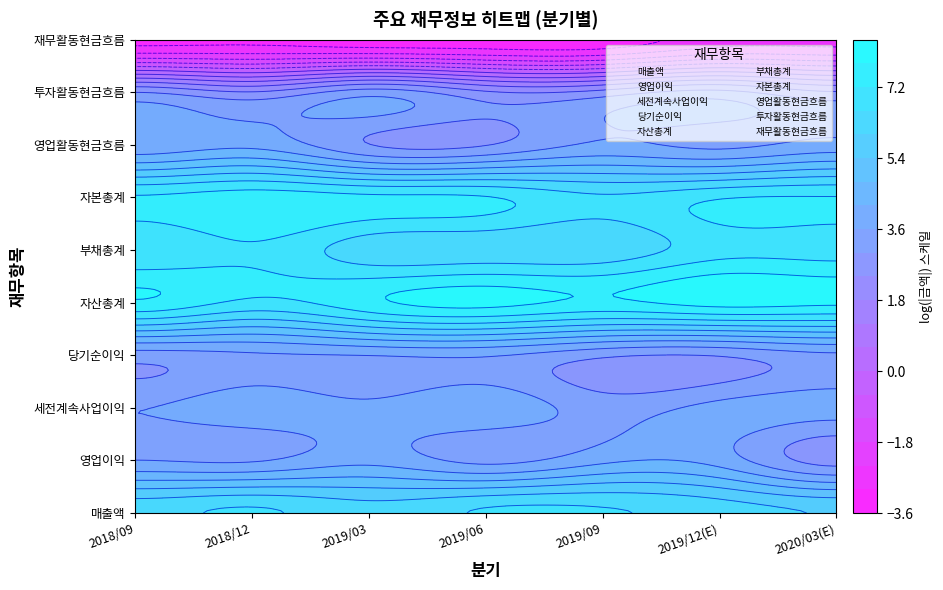

The 재무활동현금흐름 series shows 9 at 2019/06. True or false?

True